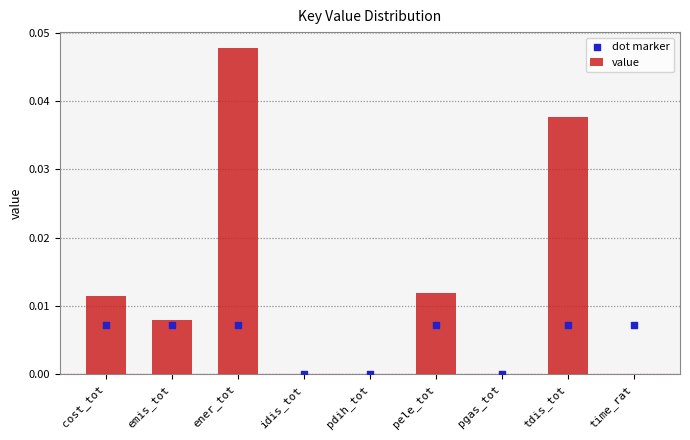

What are all the series names shown in the legend?

value, dot marker